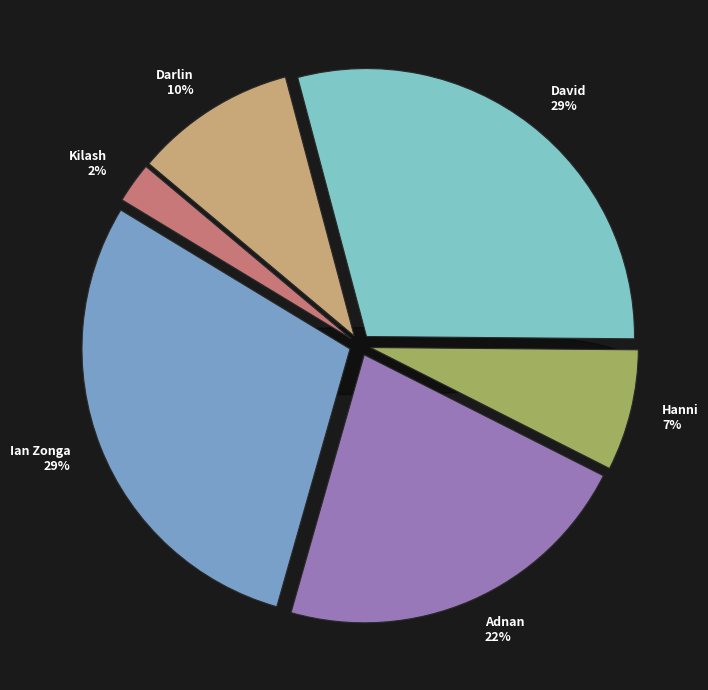

True or false: Darlin accounts for 10% of the total.

True